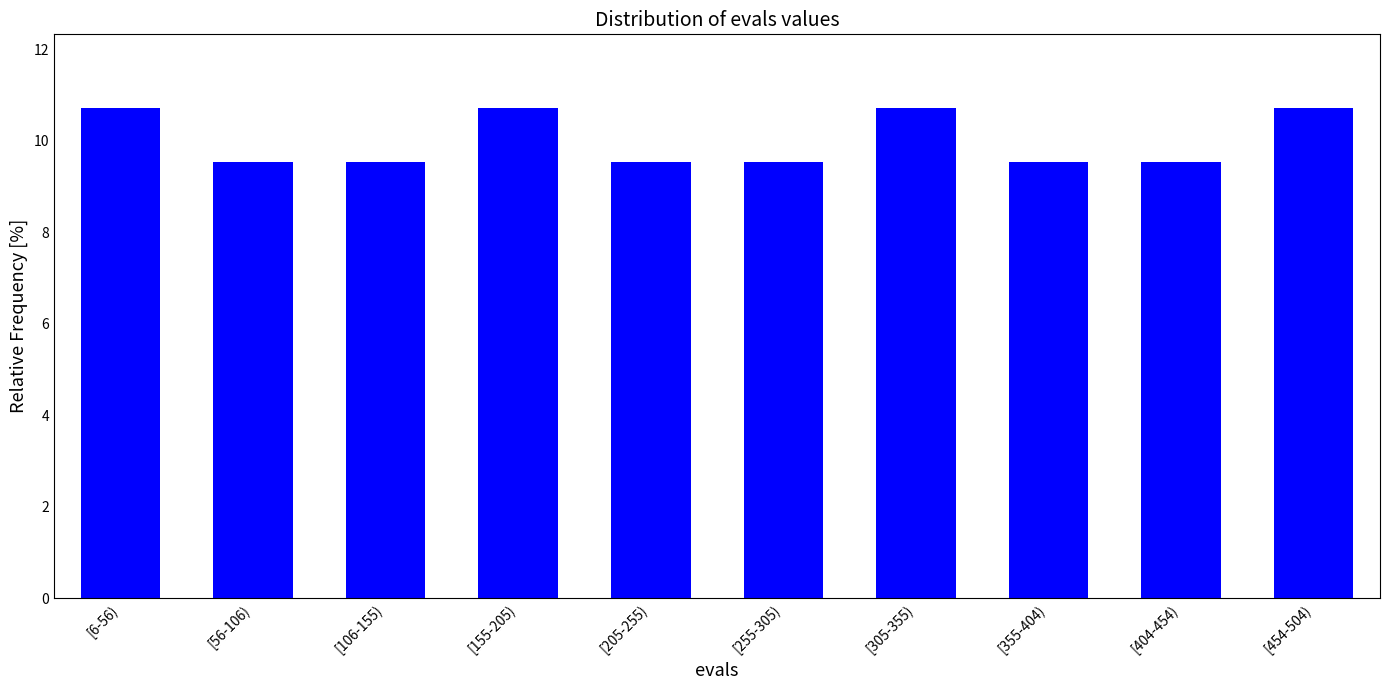

Reading right to left, what are all the values shown in this chart?

[454-504)=10.7	[404-454)=9.5	[355-404)=9.5	[305-355)=10.7	[255-305)=9.5	[205-255)=9.5	[155-205)=10.7	[106-155)=9.5	[56-106)=9.5	[6-56)=10.7